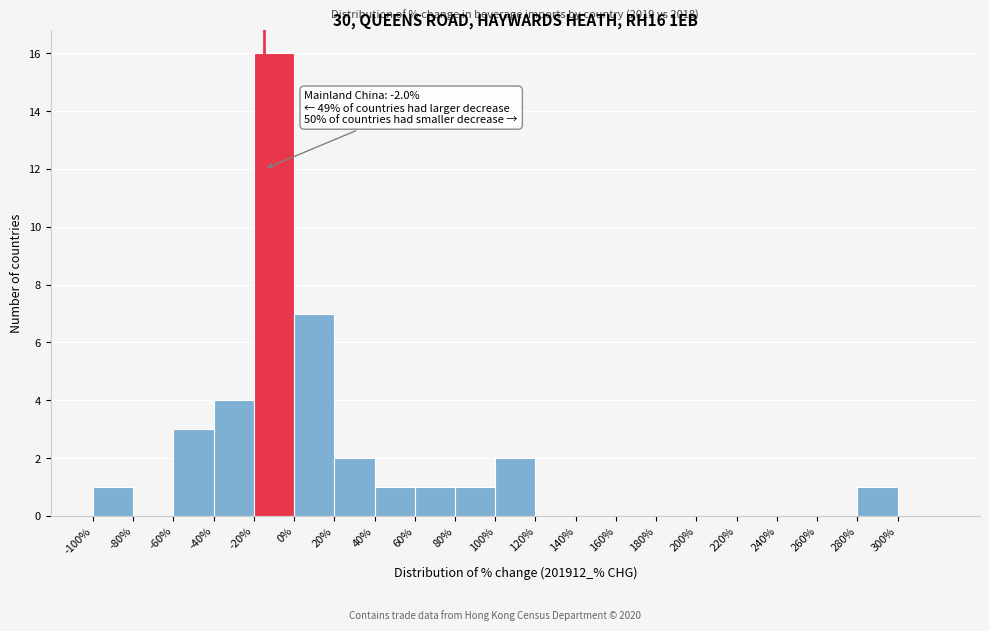

Over which range of the x-axis is the bar tallest?

-20 to 0